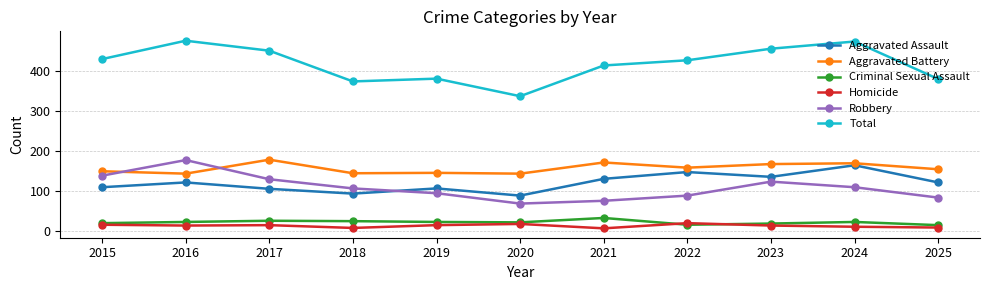

At 2019, list the series in order from smallest to largest.

Homicide, Criminal Sexual Assault, Robbery, Aggravated Assault, Aggravated Battery, Total